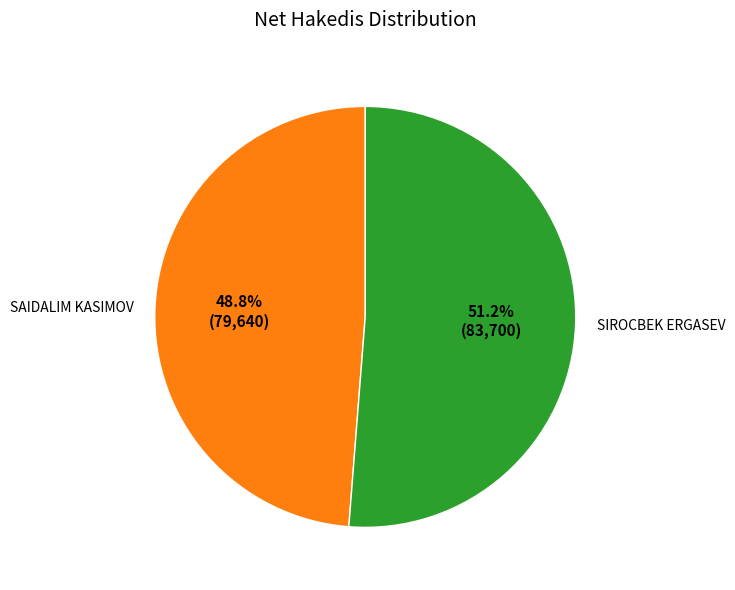

To the nearest percent, what is the average slice percentage?

50%